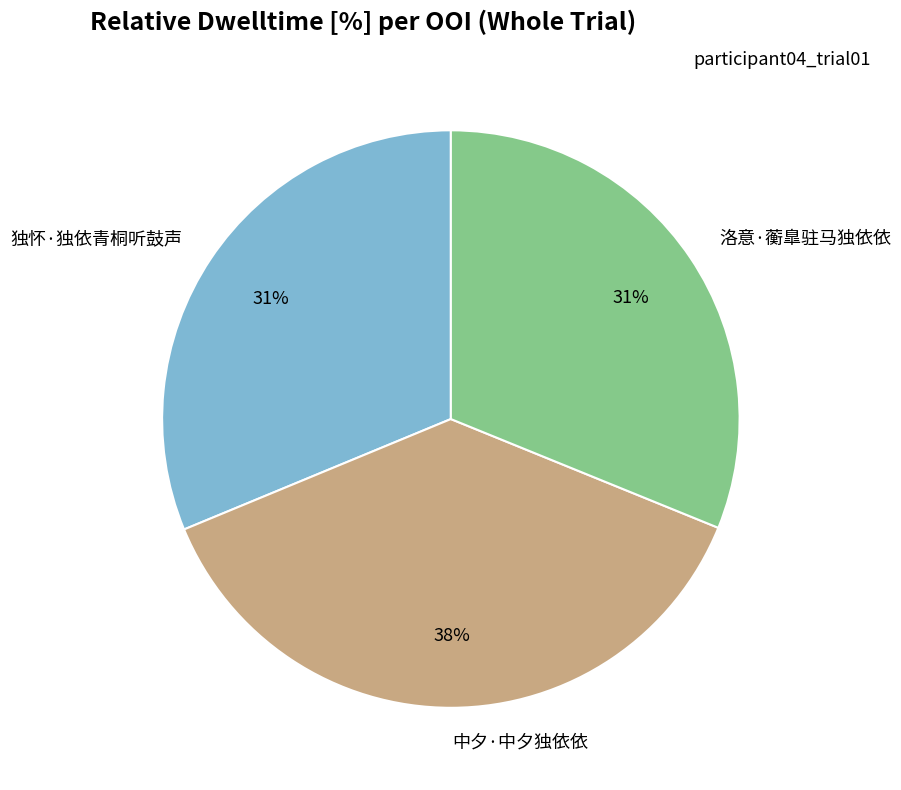

Combined, do 独怀·独依青桐听鼓声 and 洛意·蘅臯驻马独依依 account for over 50%?

Yes